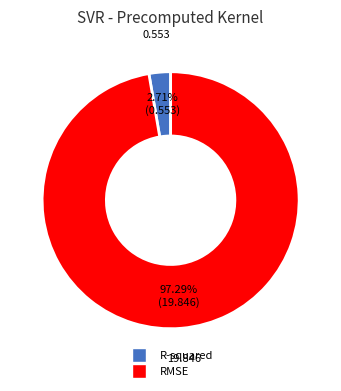

To the nearest percent, what is the combined percentage of RMSE and R-squared?

100%